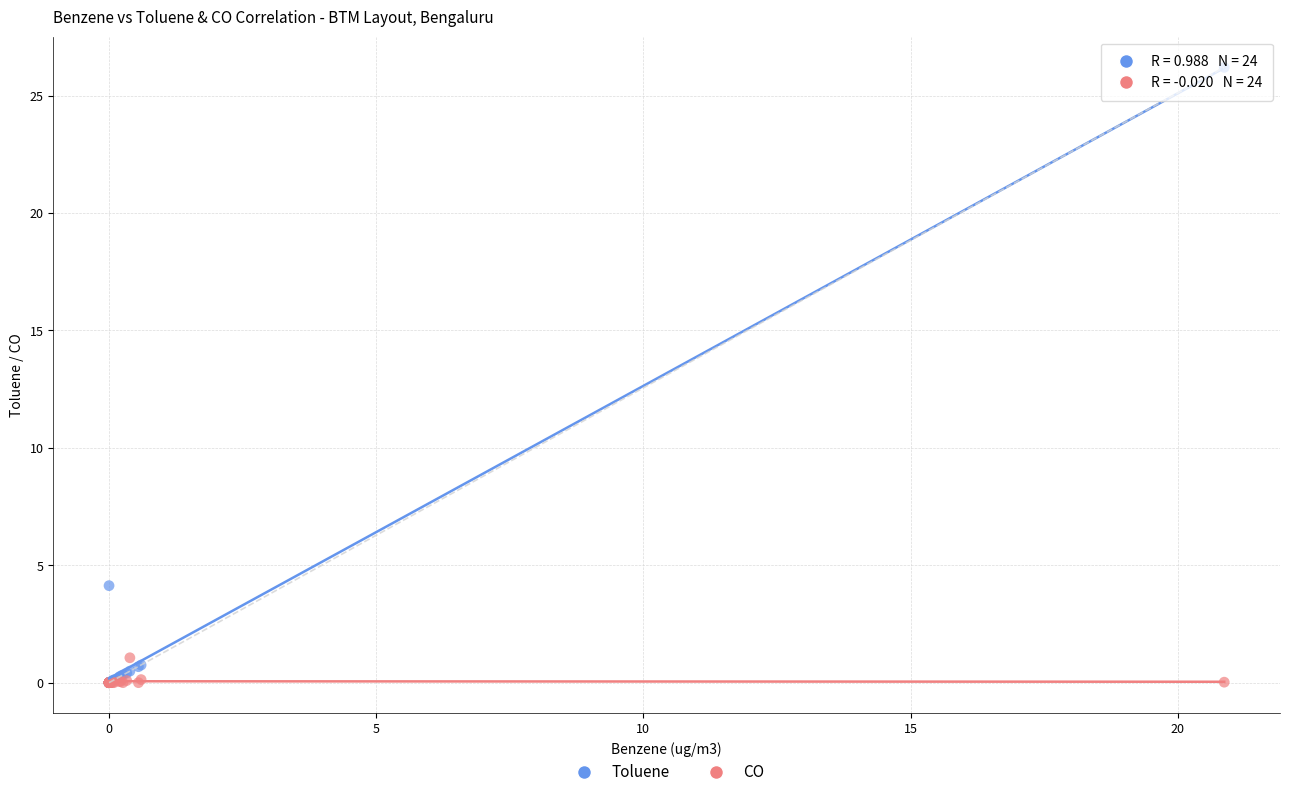

Across all series, what Y value is closest to 13?

4.1